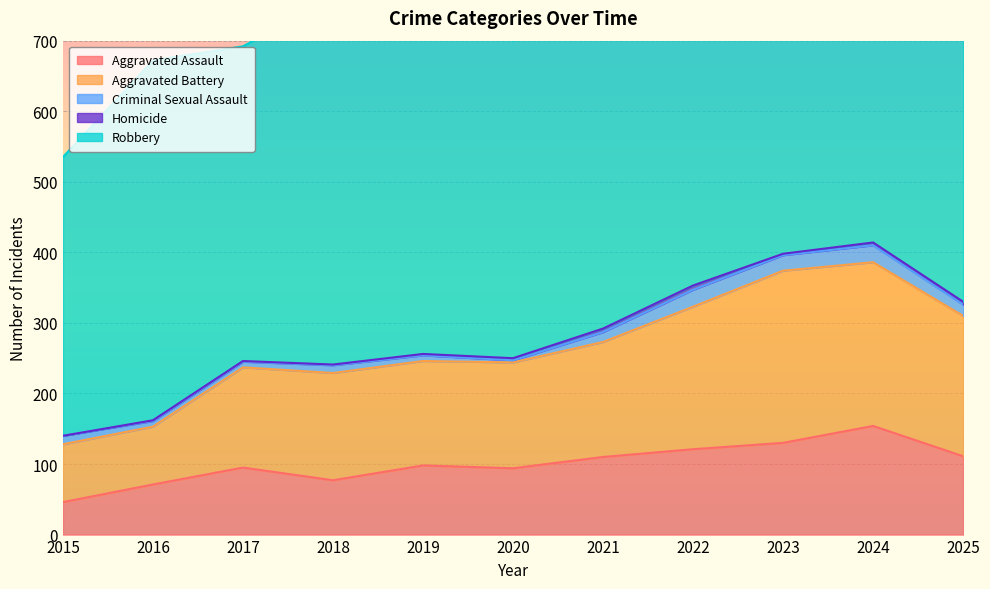

How many values in Homicide are above zero?

10